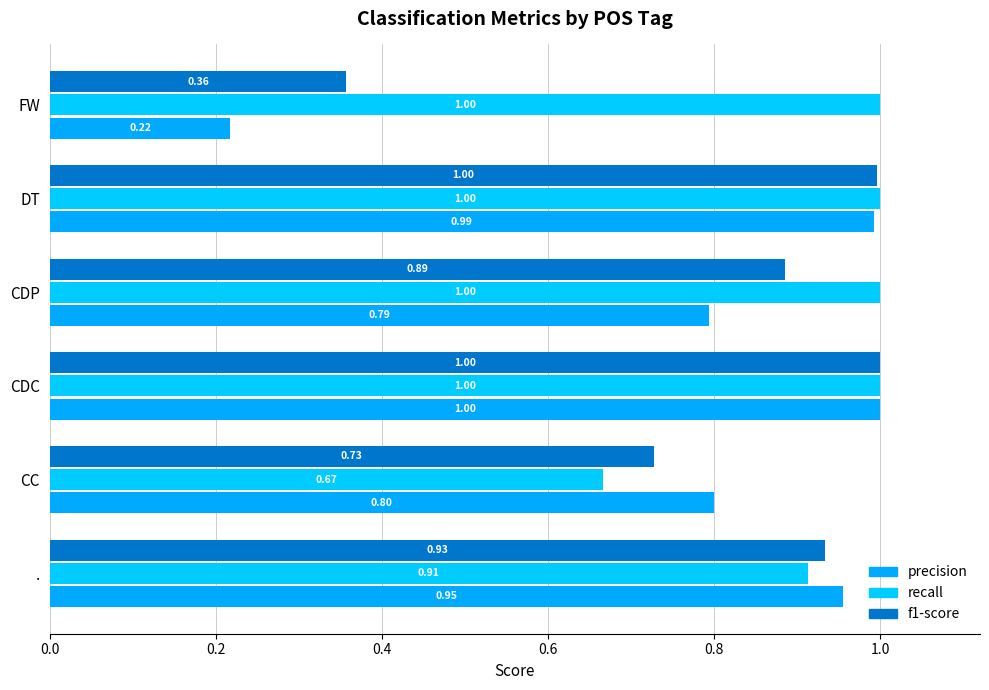

What is the difference between the maximum and minimum values in the f1-score series?

0.6